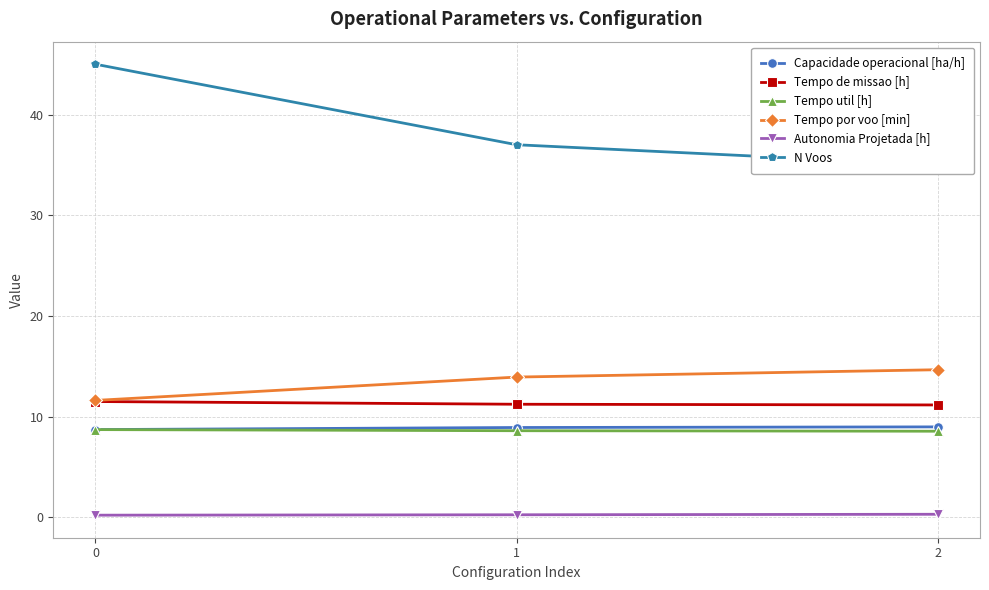

Does the chart have visible grid lines?

Yes